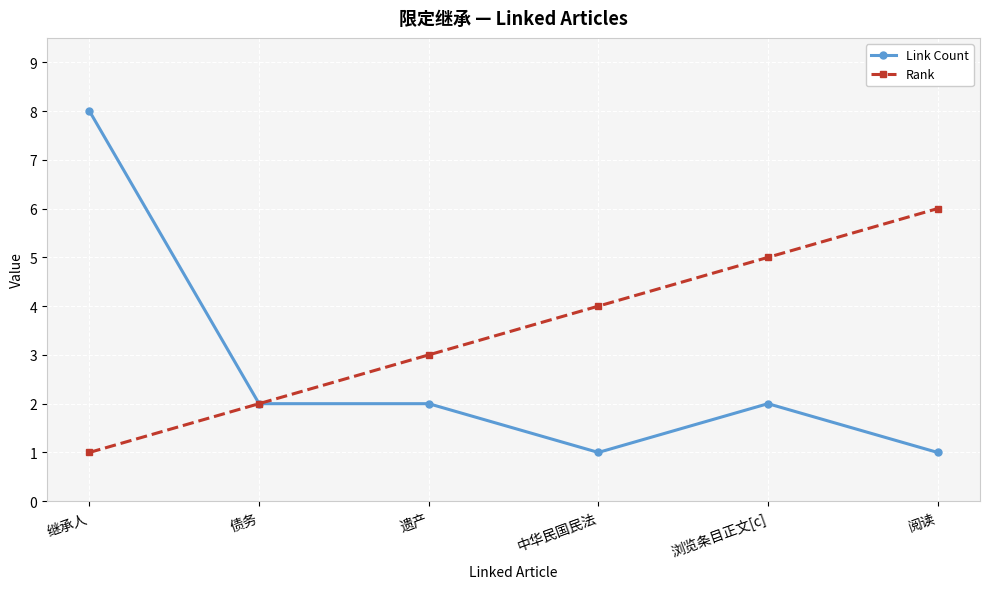

What is the total value across all series at 中华民国民法?

5